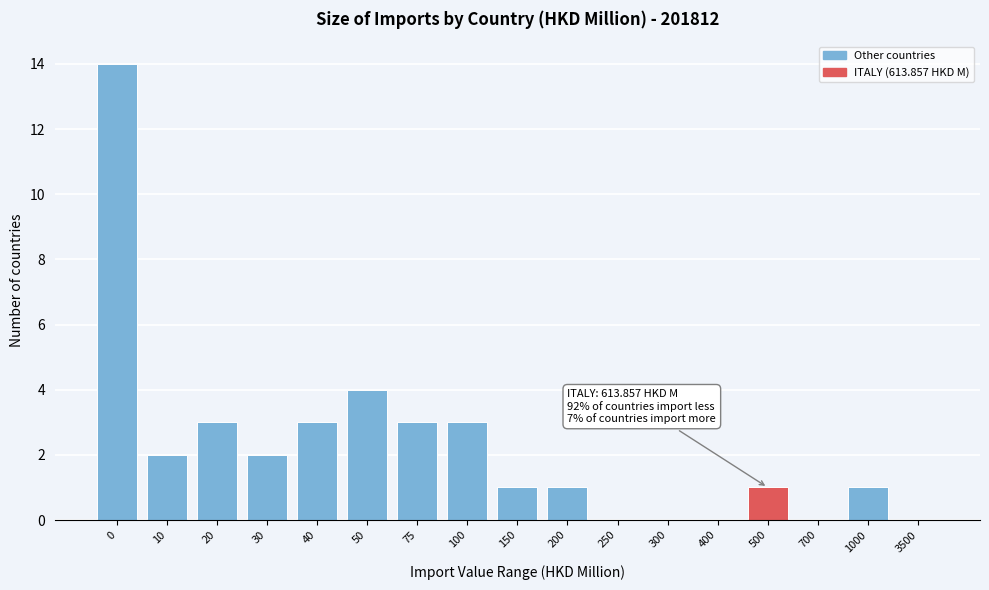

Reading left to right, transcribe all the data shown in this chart.

0=14	10=2	20=3	30=2	40=3	50=4	75=3	100=3	150=1	200=1	250=0	300=0	400=0	500=1	700=0	1000=1	3500=0